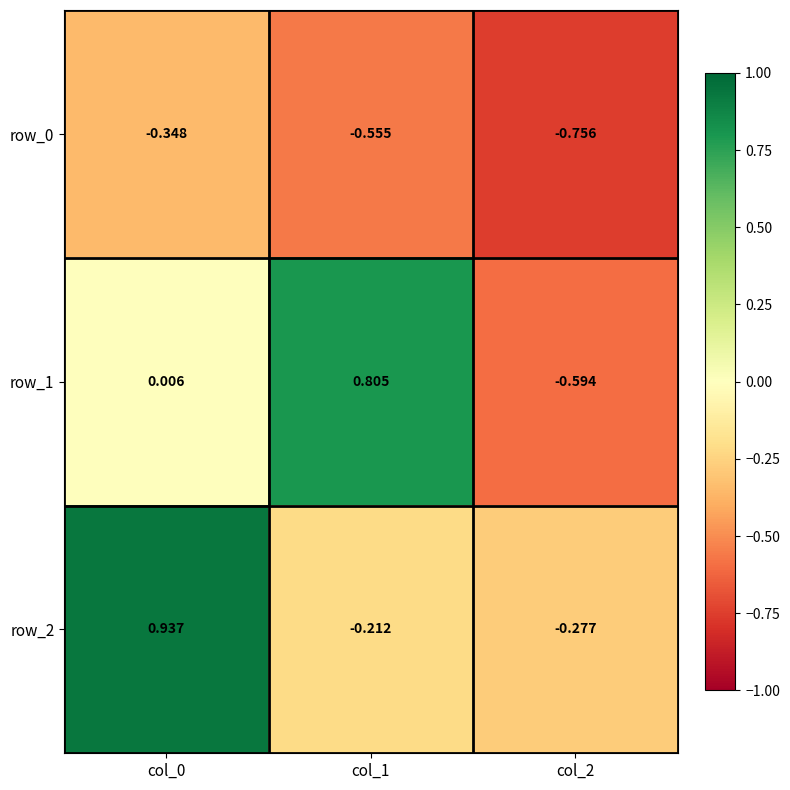

How many positive values does the row_1 series have?

2